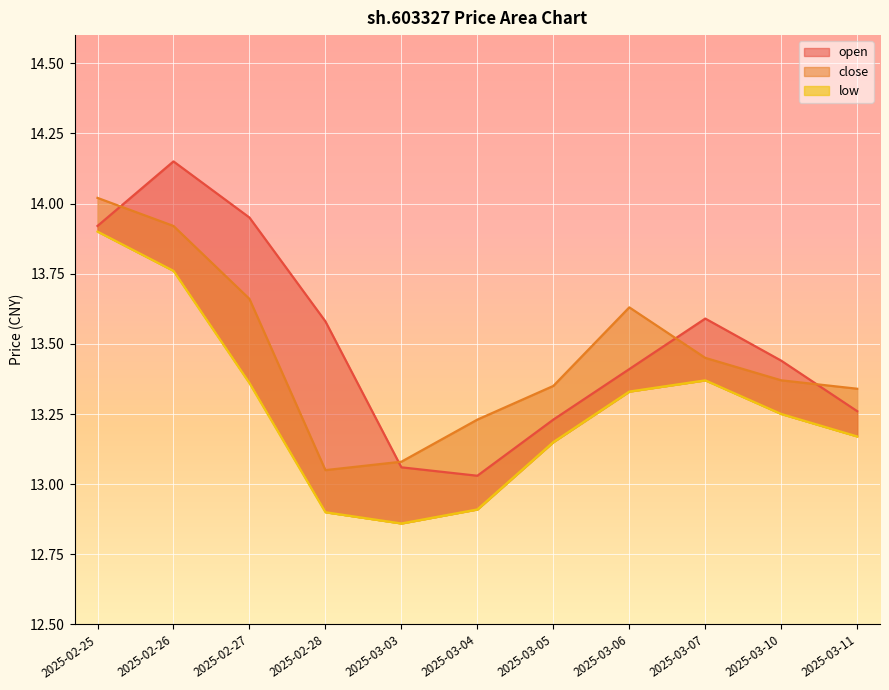

What is the spread (max minus min) of values at 2025-03-06?

0.3